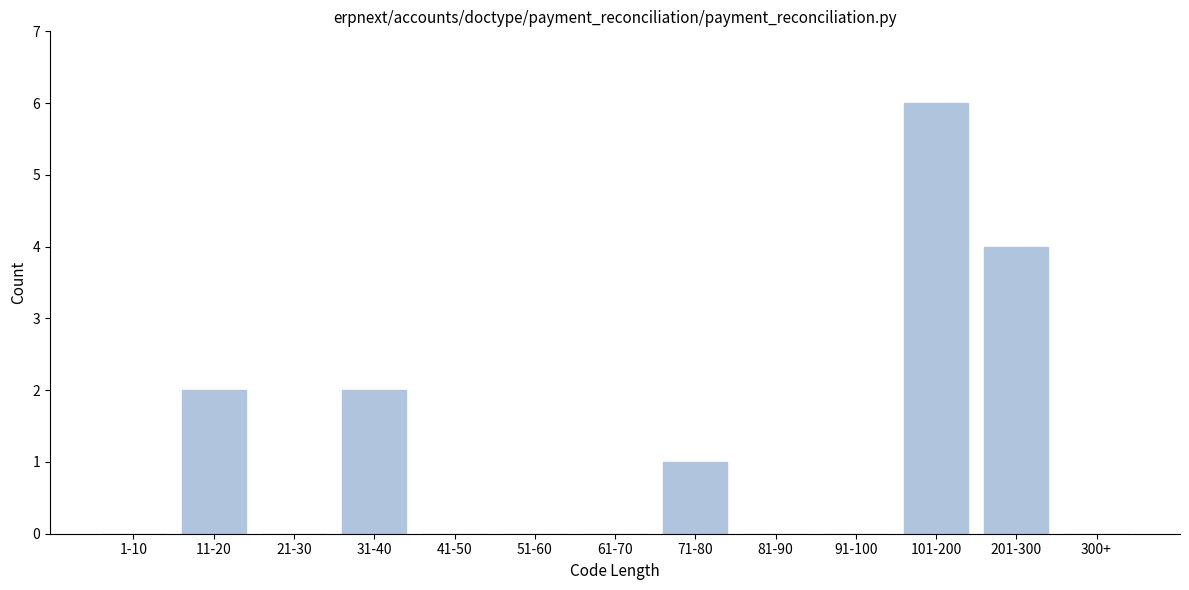

Reading left to right, what are all the values shown in this chart?

1-10=0	11-20=2	21-30=0	31-40=2	41-50=0	51-60=0	61-70=0	71-80=1	81-90=0	91-100=0	101-200=6	201-300=4	300+=0